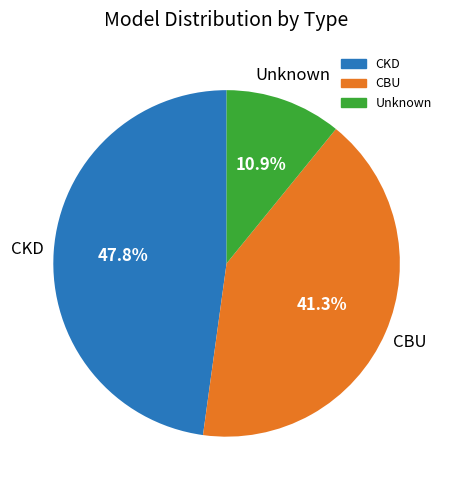

Is there any slice that represents more than half of the pie?

No